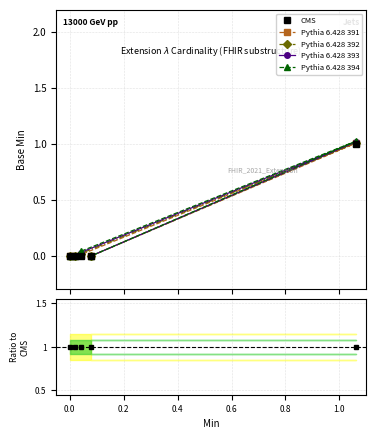

True or false: CMS and Pythia 6.428 393 intersect in this chart.

False